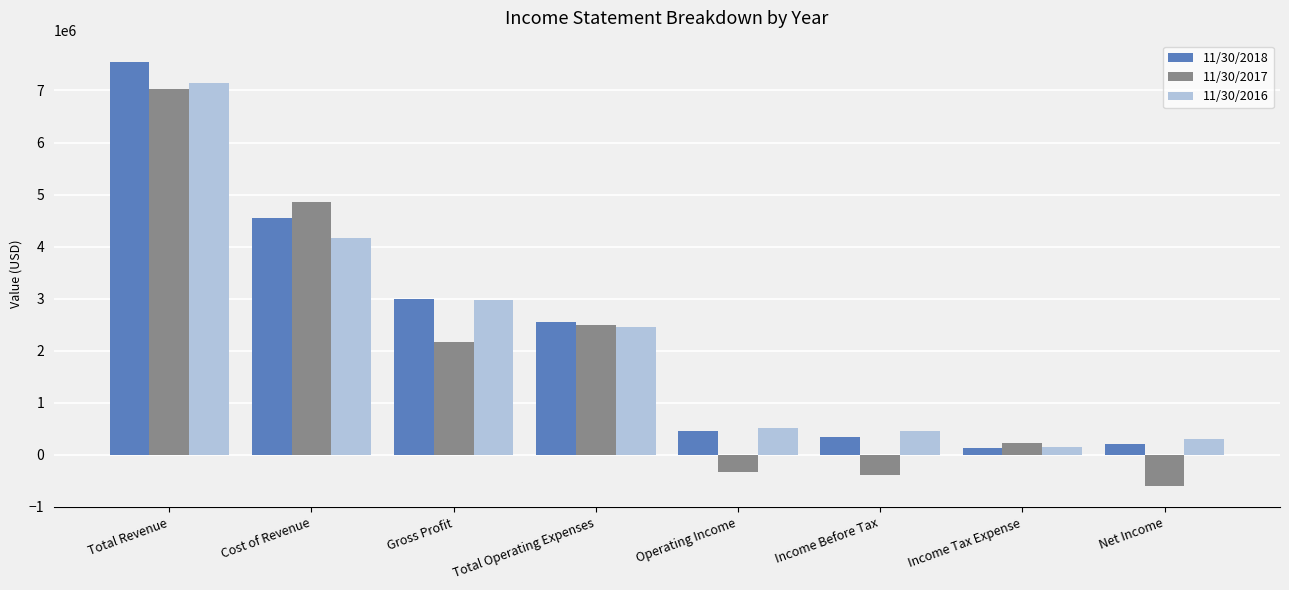

At which label is 11/30/2016 closest to 3653258?

Cost of Revenue